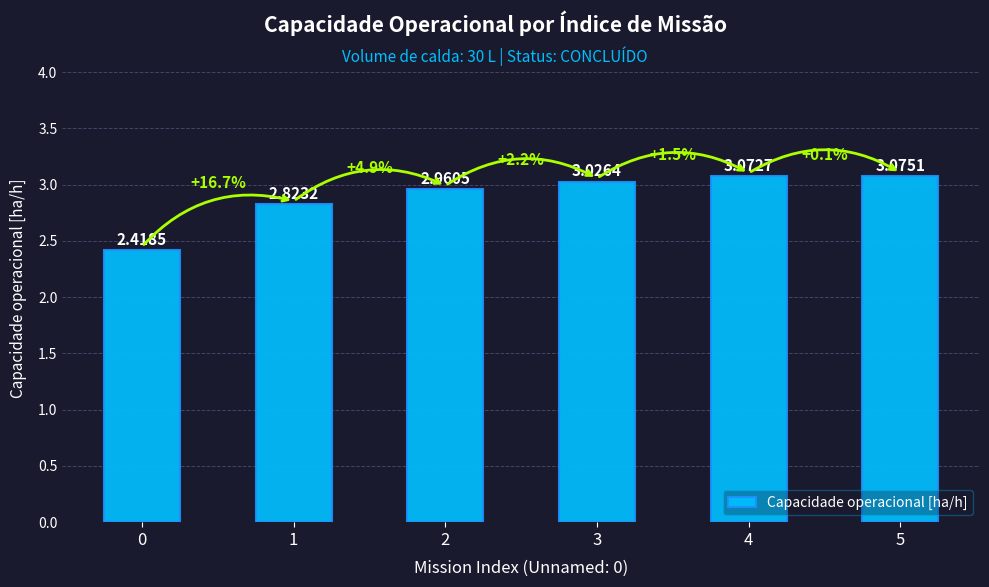

Count the number of values greater than 3.

3